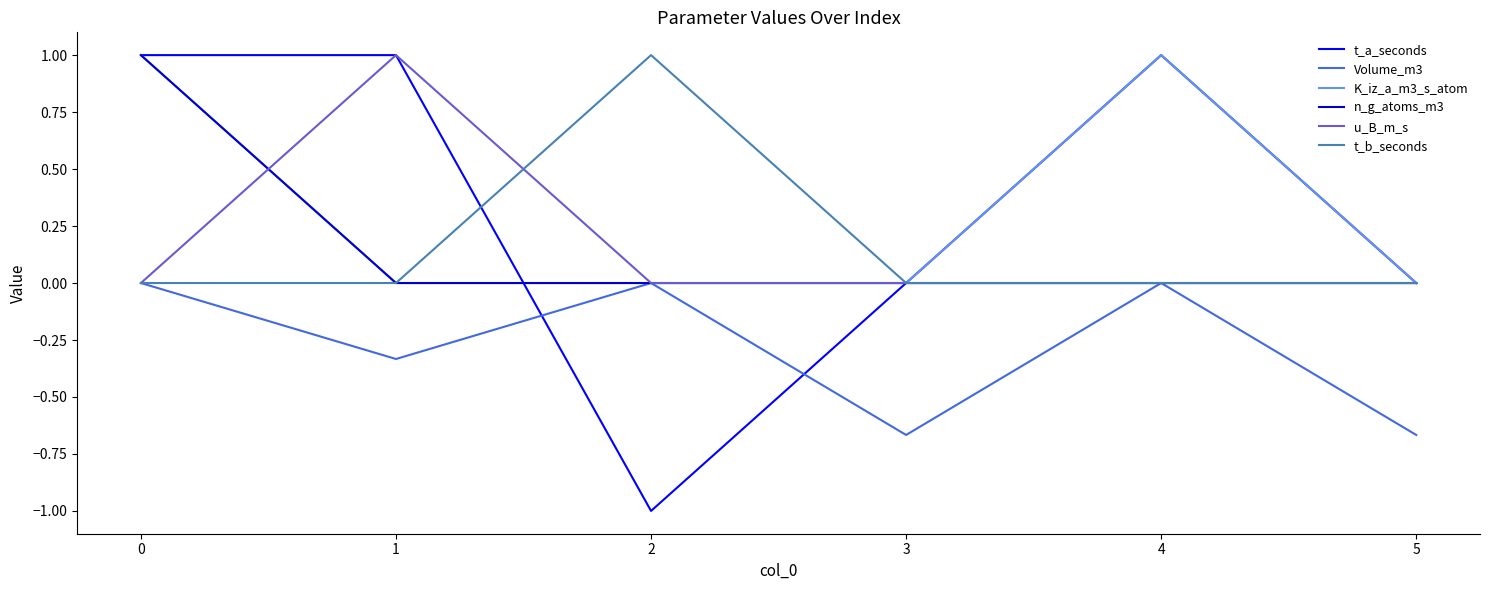

What is the sum of all u_B_m_s values?

1.0